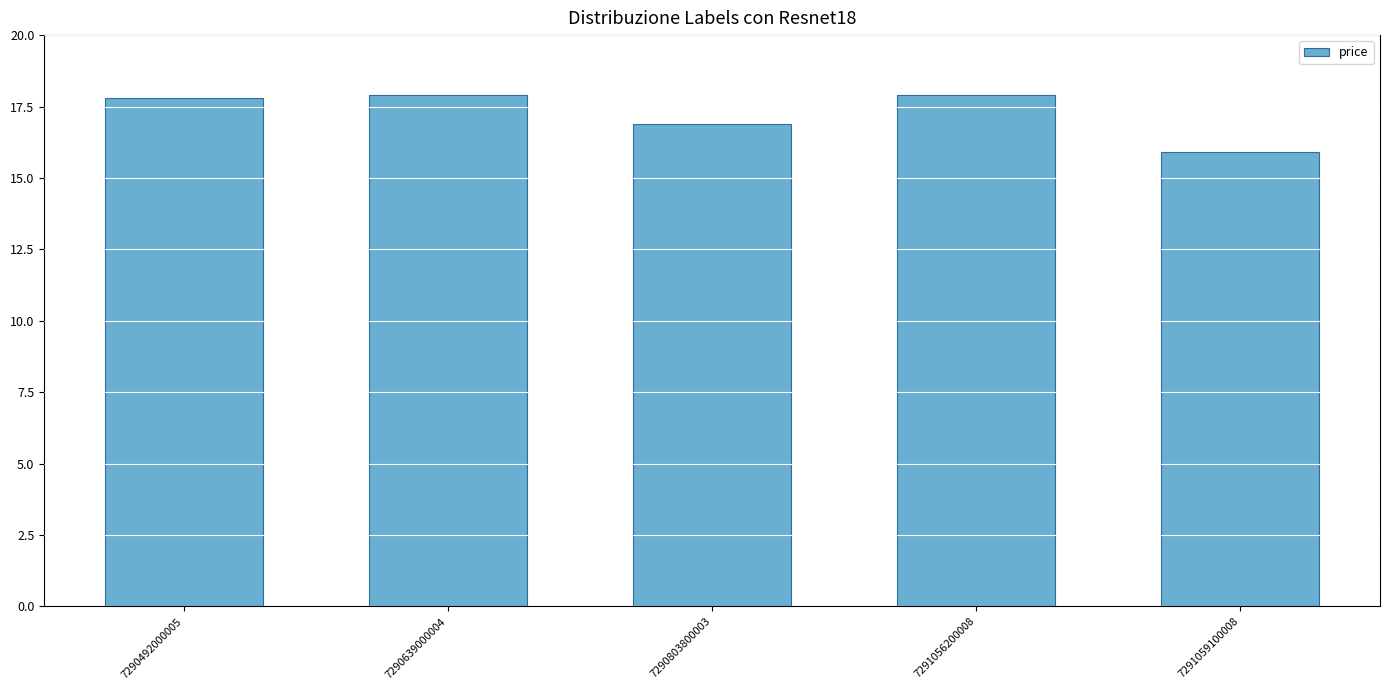

Reading left to right, list all the values displayed in this chart.

17.8	17.9	16.9	17.9	15.9